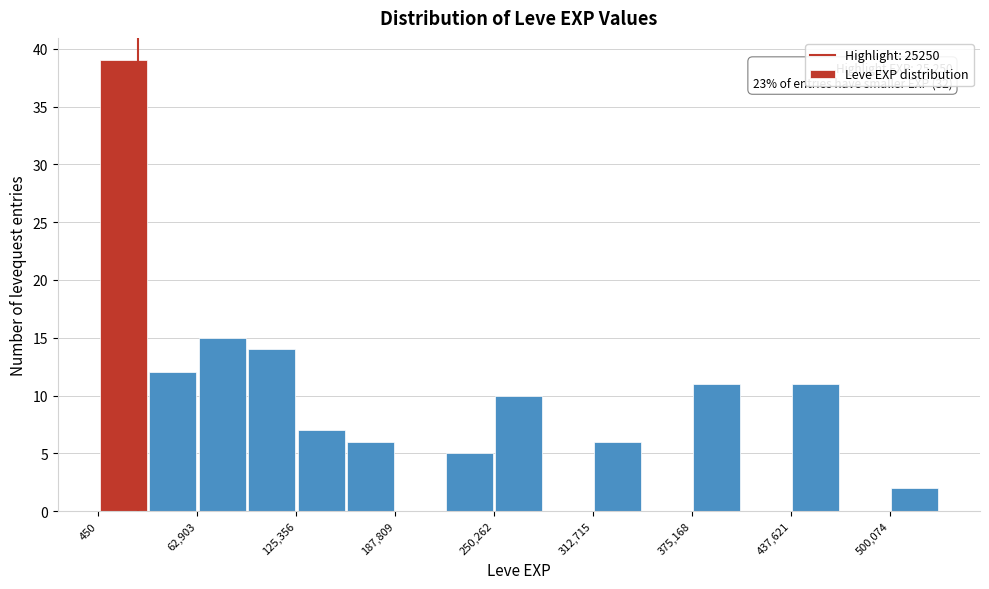

Around what value on the x-axis is the tallest bar? Give the approximate position of its centre, as read against the axis.

20000